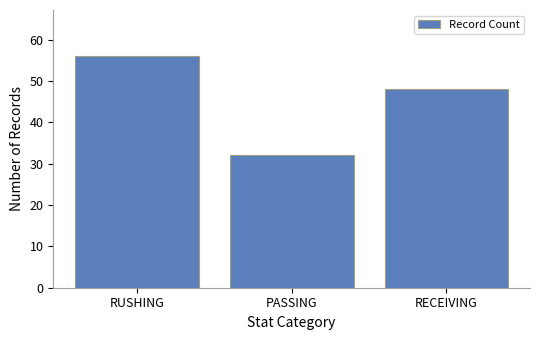

What is the sum of all values?

136